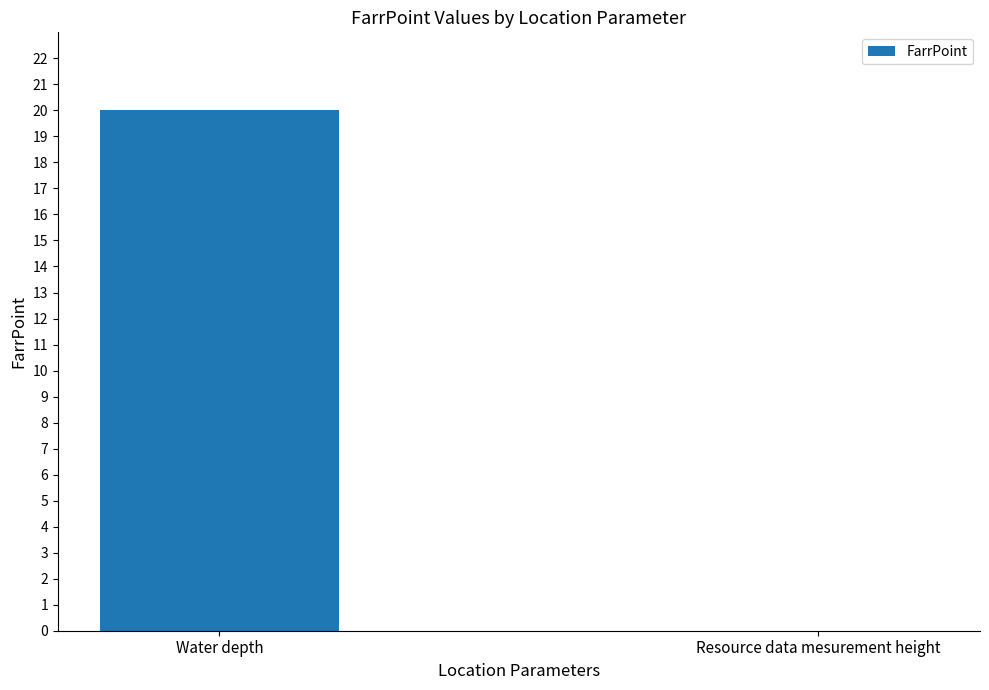

What is the maximum value shown in the chart?

20